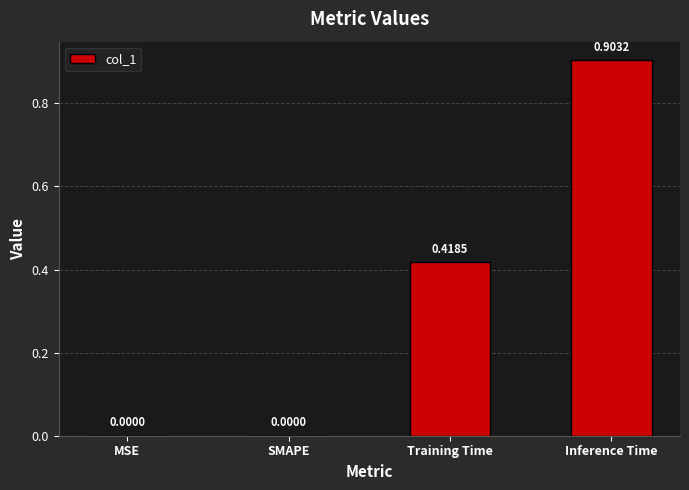

What is the change in value from MSE to Inference Time?

+0.9